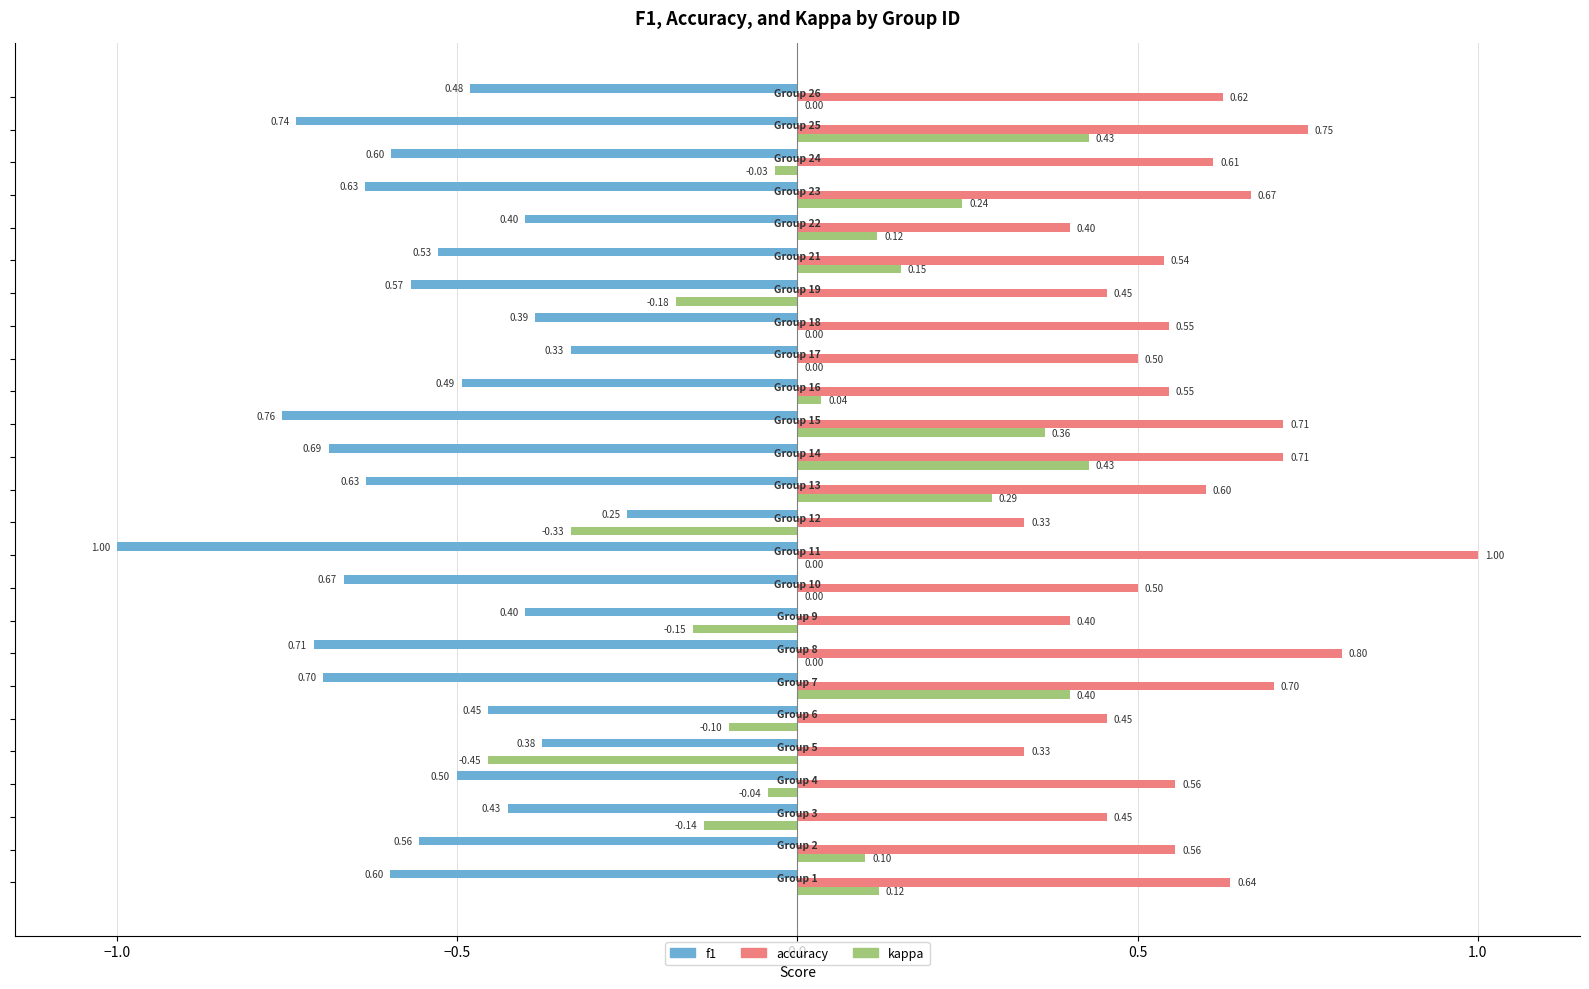

What is the sum of all accuracy values?

14.4